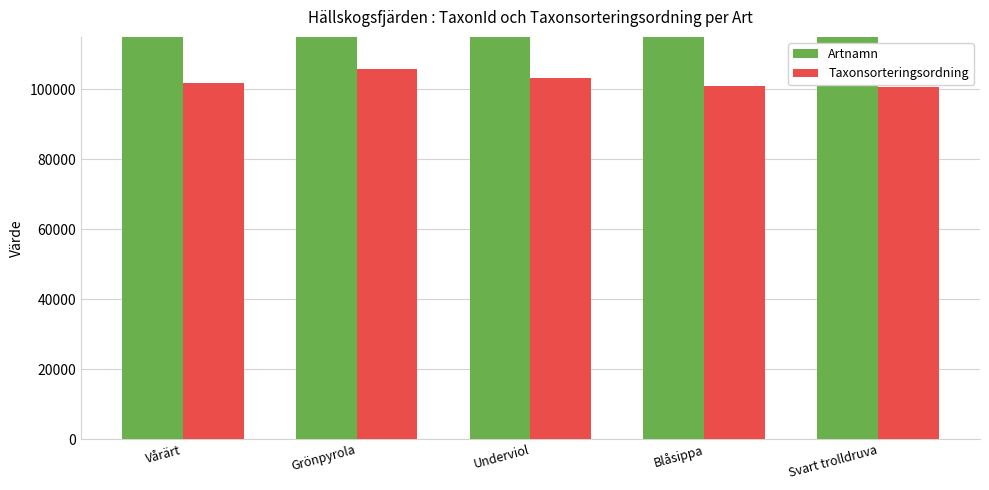

What is the maximum value shown in the chart?

619079